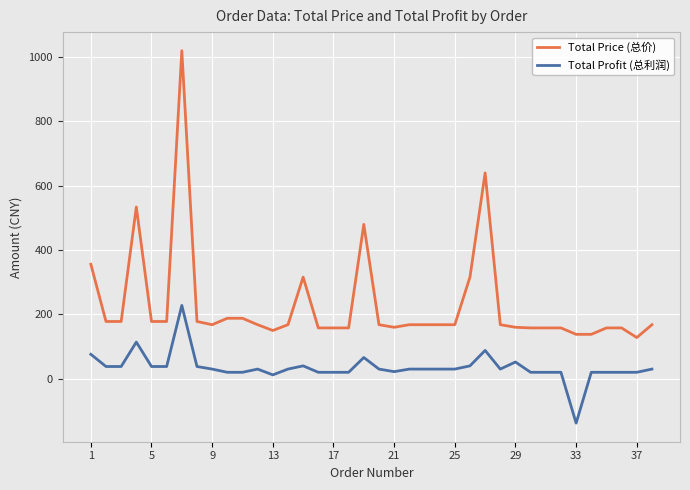

Which series has the largest total across all categories?

Total Price (总价)